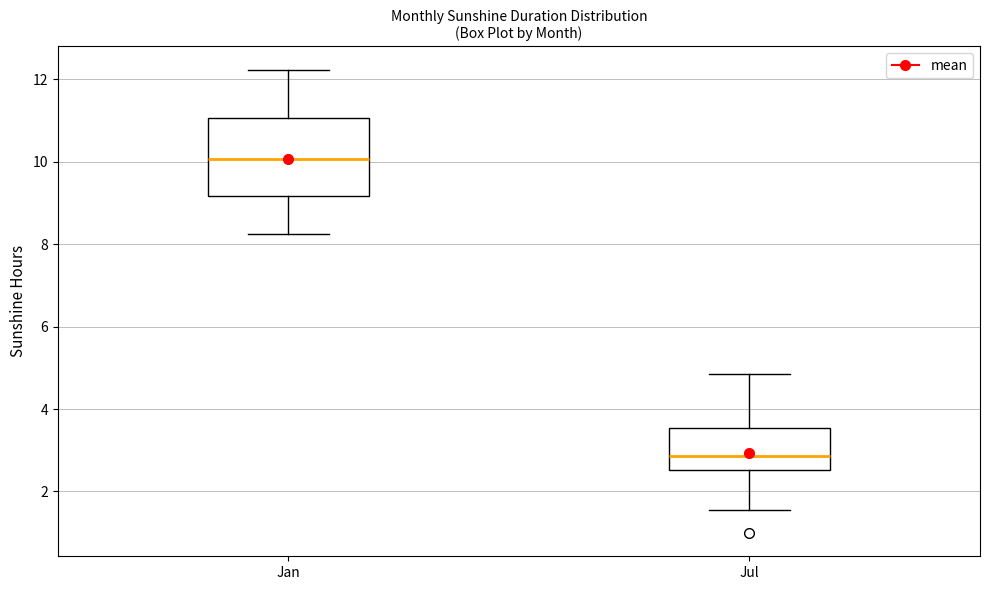

Reading left to right, transcribe this box plot: for each box, give where its median line is, the range the box spans, and where its two whiskers end, as read against the y-axis. The values are not printed on the chart, so give them approximately, as read against the axis.

Jan: median 10.0, box 9.2 to 11.0, whiskers 8.2 to 12.2
Jul: median 2.8, box 2.6 to 3.6, whiskers 1.6 to 4.8